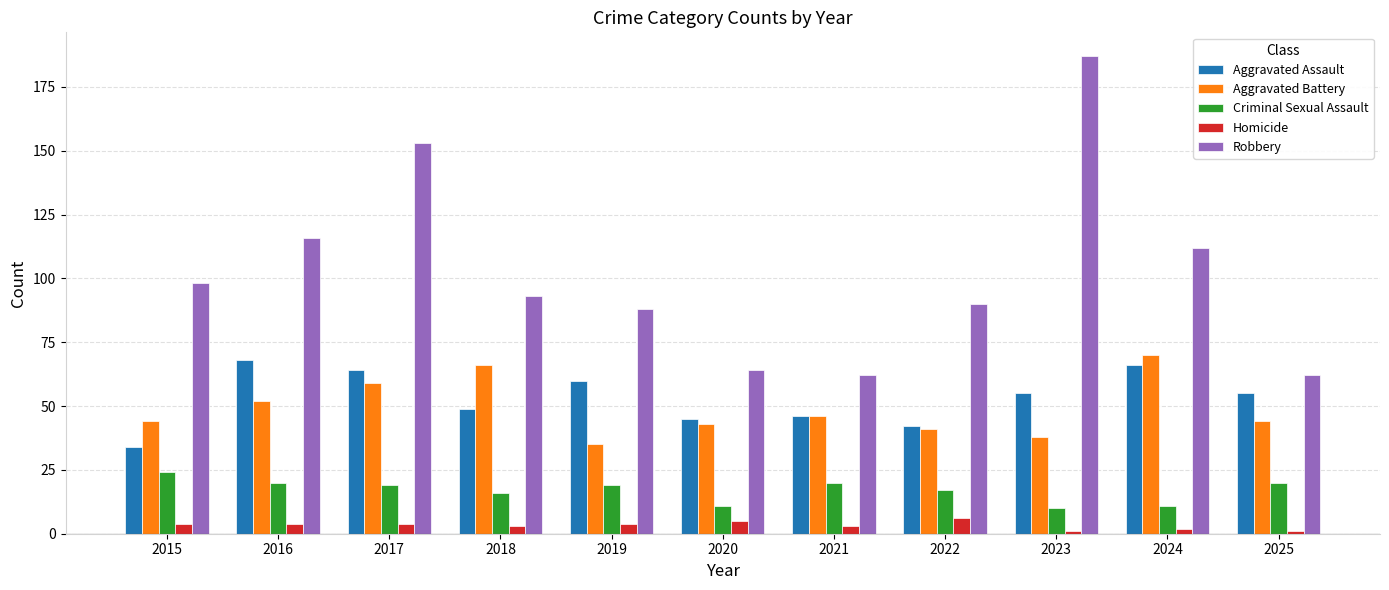

Count the number of data series in this chart.

5